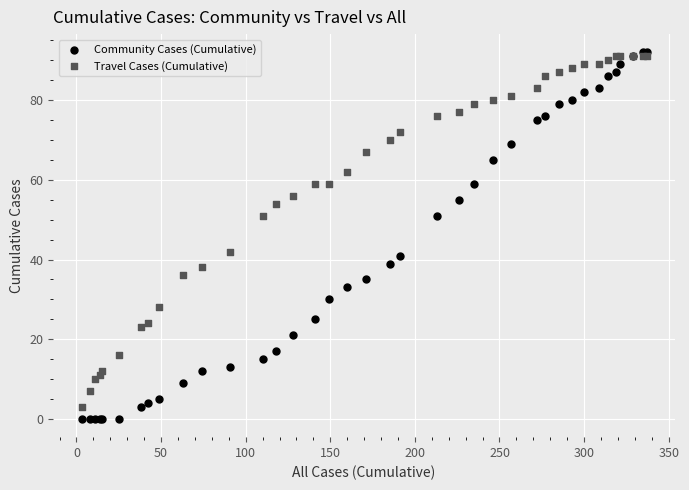

What are all the series names shown in the legend?

Community Cases (Cumulative), Travel Cases (Cumulative)